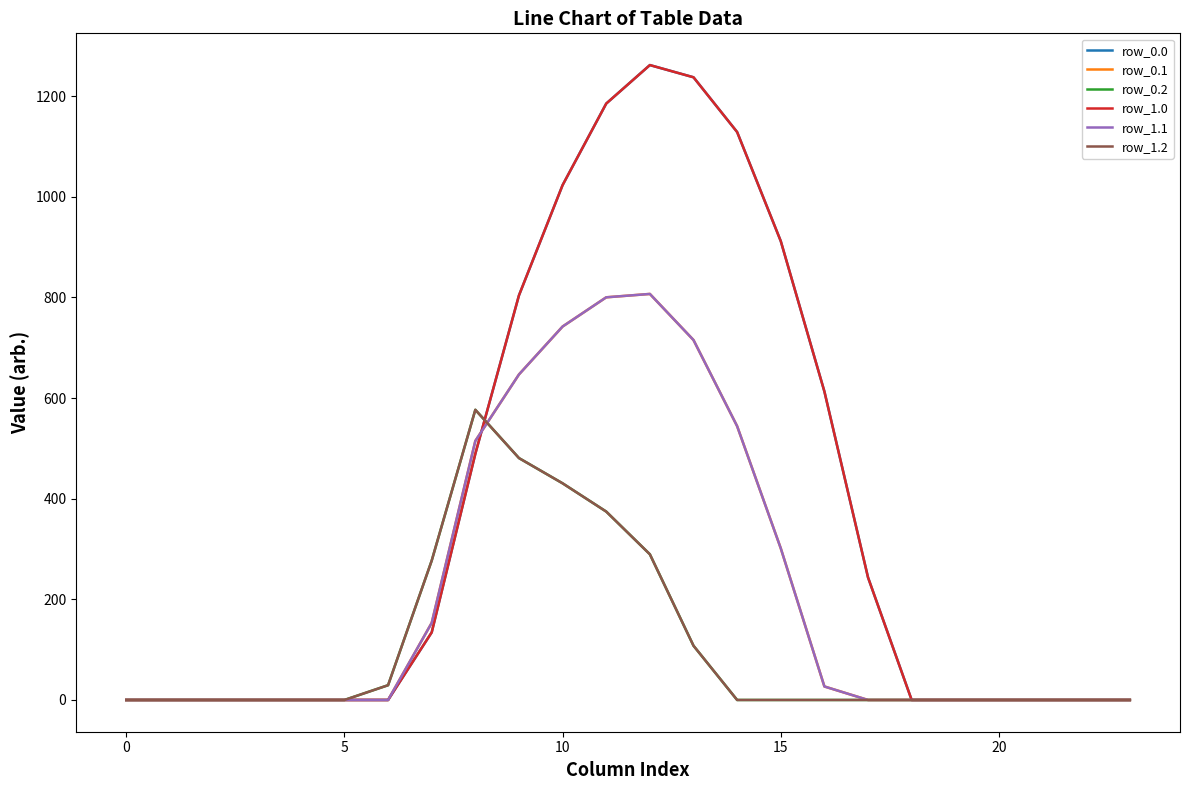

Reading left to right, what are all the values shown in this chart?

row_0.0: 0.0	0.0	0.0	0.0	0.0	0.0	0.0	134.3	489.3	804.0	1023.2	1185.2	1261.6	1237.4	1128.6	911.8	613.0	243.5	0.0	0.0	0.0	0.0	0.0	0.0
row_0.1: 0.0	0.0	0.0	0.0	0.0	0.0	0.0	153.2	514.8	646.9	742.1	800.2	806.9	715.3	544.1	301.4	26.8	0.0	0.0	0.0	0.0	0.0	0.0	0.0
row_0.2: 0.0	0.0	0.0	0.0	0.0	0.0	29.3	276.9	576.6	480.7	430.5	374.4	289.5	107.8	0.0	0.0	0.0	0.0	0.0	0.0	0.0	0.0	0.0	0.0
row_1.0: 0.0	0.0	0.0	0.0	0.0	0.0	0.0	134.3	489.3	804.0	1023.2	1185.2	1261.6	1237.4	1128.6	911.8	613.0	243.5	0.0	0.0	0.0	0.0	0.0	0.0
row_1.1: 0.0	0.0	0.0	0.0	0.0	0.0	0.0	153.2	514.8	646.9	742.1	800.2	806.9	715.3	544.1	301.4	26.8	0.0	0.0	0.0	0.0	0.0	0.0	0.0
row_1.2: 0.0	0.0	0.0	0.0	0.0	0.0	29.3	276.9	576.6	480.7	430.5	374.4	289.5	107.8	0.0	0.0	0.0	0.0	0.0	0.0	0.0	0.0	0.0	0.0